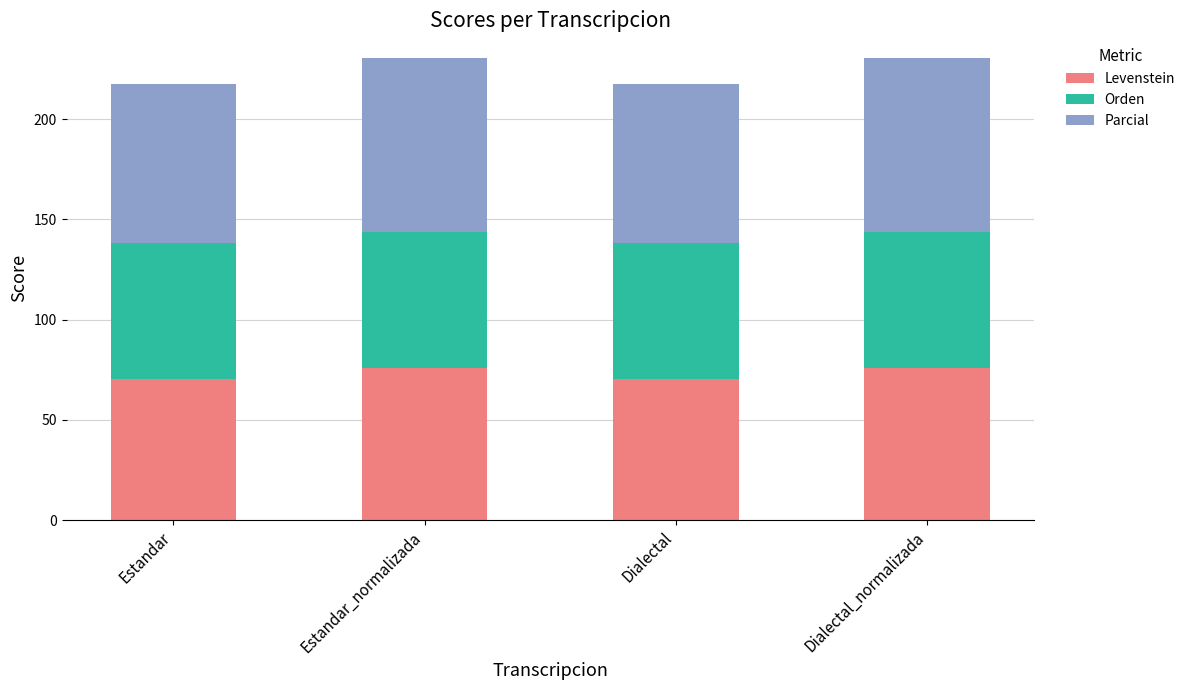

How many bars are there in total?

4